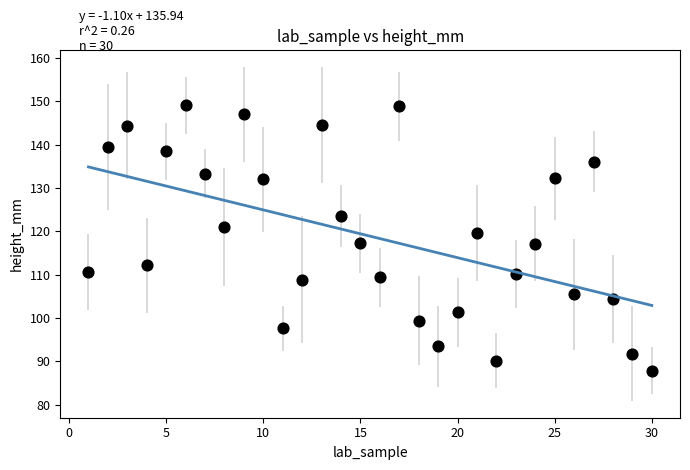

What is the range of X values (max minus min)?

29.0